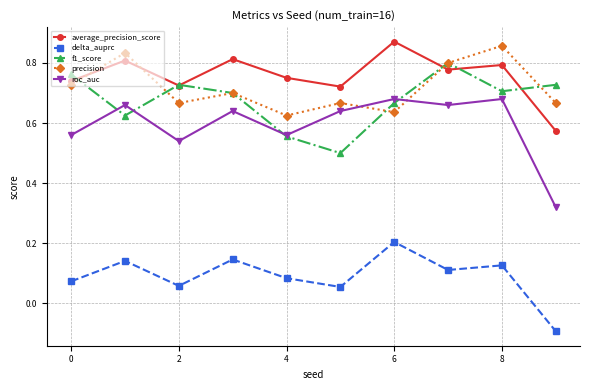

Count the f1_score values in the range 0 to 1.

10